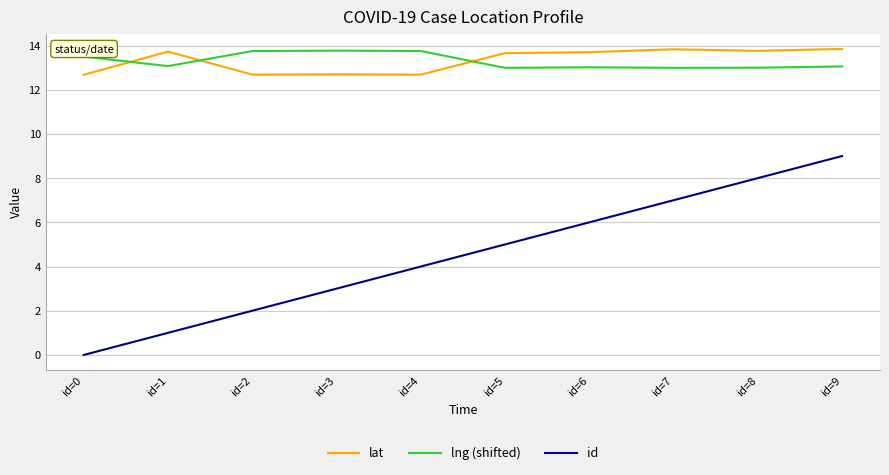

Which series has the widest spread of values?

id